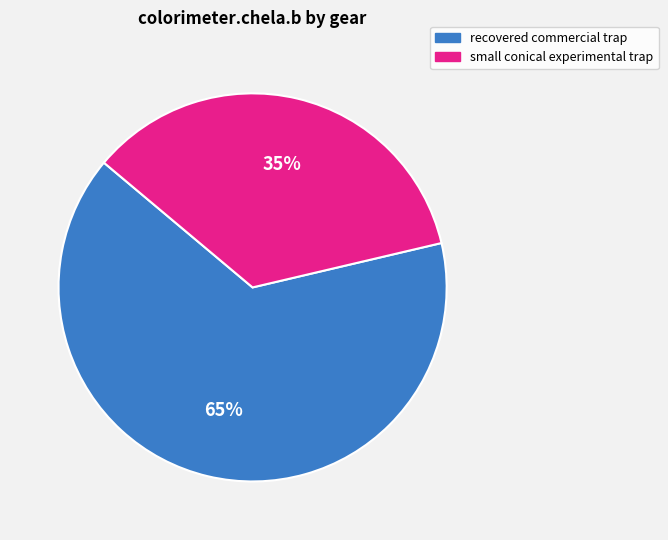

To the nearest percent, what is the average slice percentage?

50%